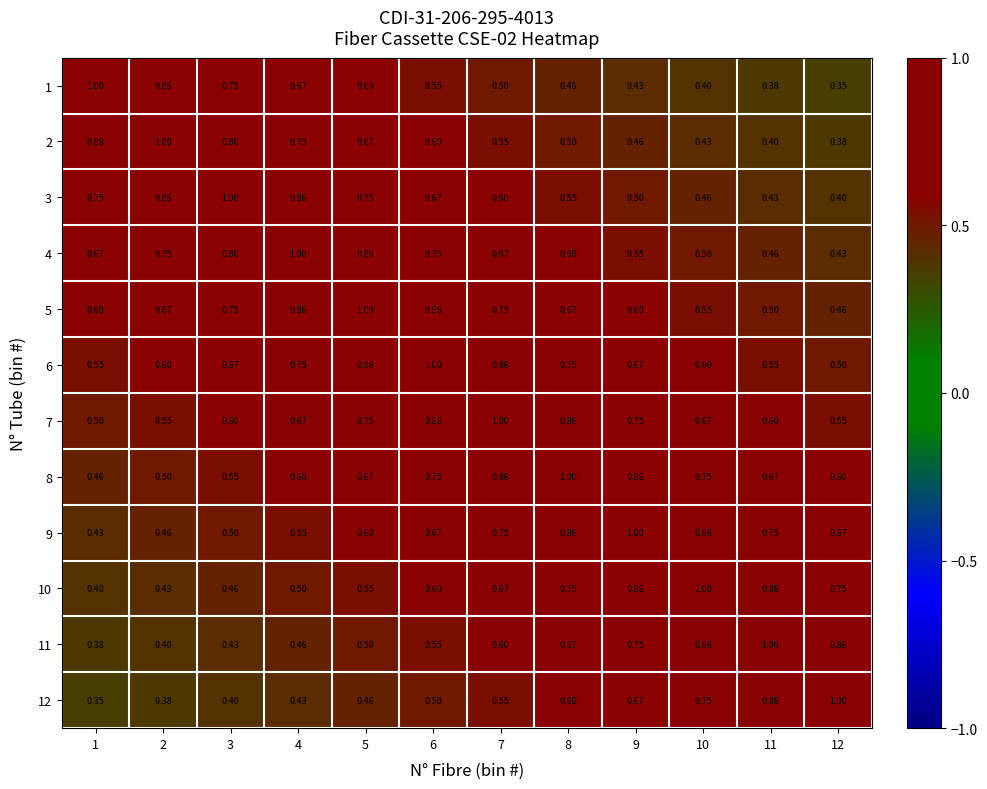

Is the value of 12 at 9 greater than the value of 11 at 10?

No